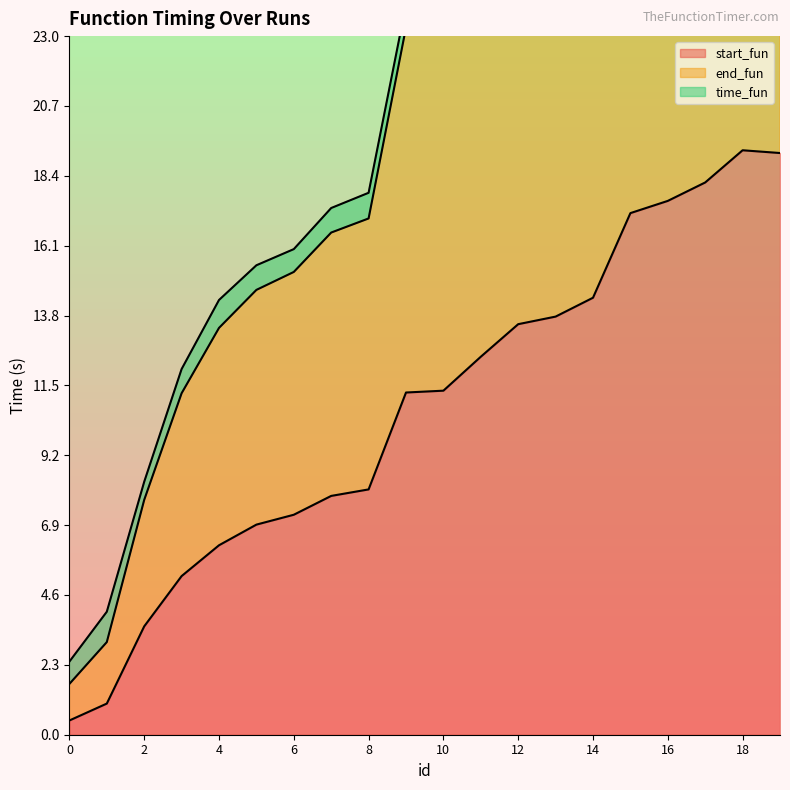

The value of start_fun at 13 is 13.8. True or false?

True